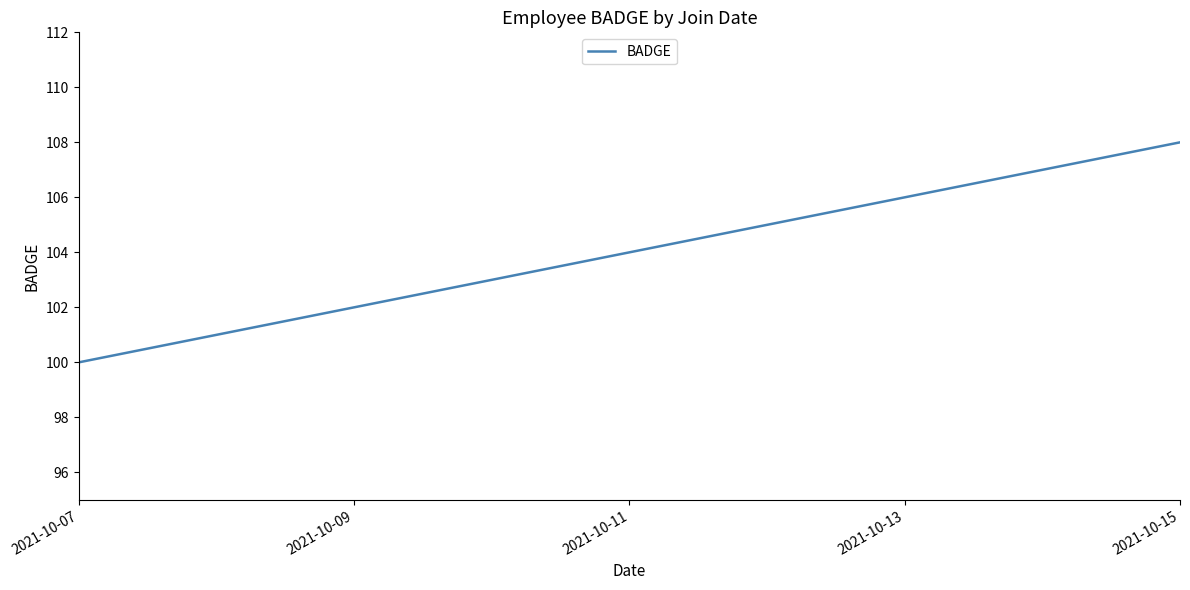

What is the difference between the maximum and minimum values?

8